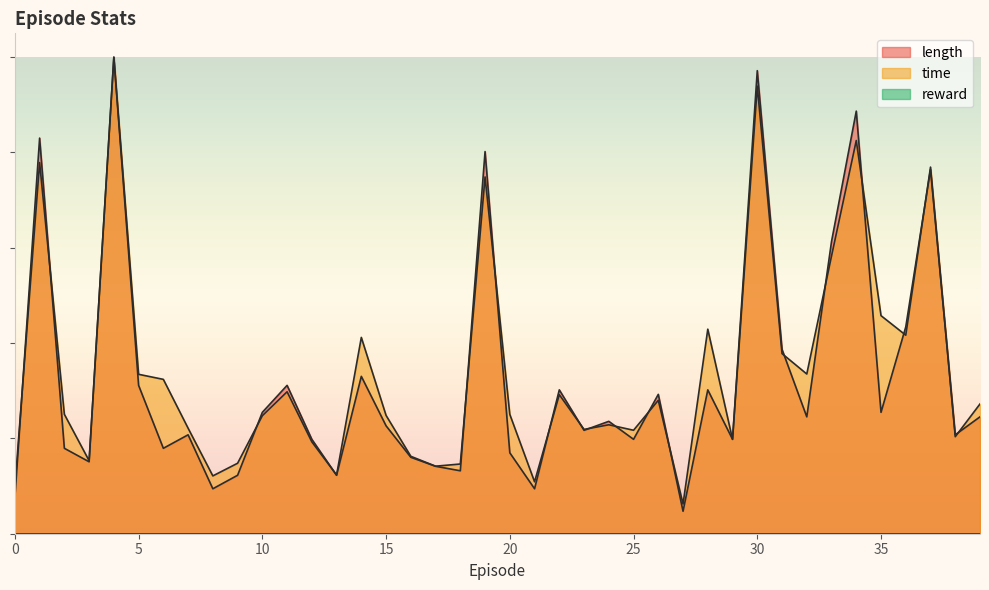

Rank the categories by length value from highest to lowest.

4, 30, 34, 1, 19, 37, 33, 36, 31, 14, 5, 11, 22, 28, 26, 10, 35, 32, 39, 24, 15, 23, 7, 38, 12, 25, 29, 2, 6, 20, 16, 3, 17, 18, 9, 13, 8, 21, 0, 27